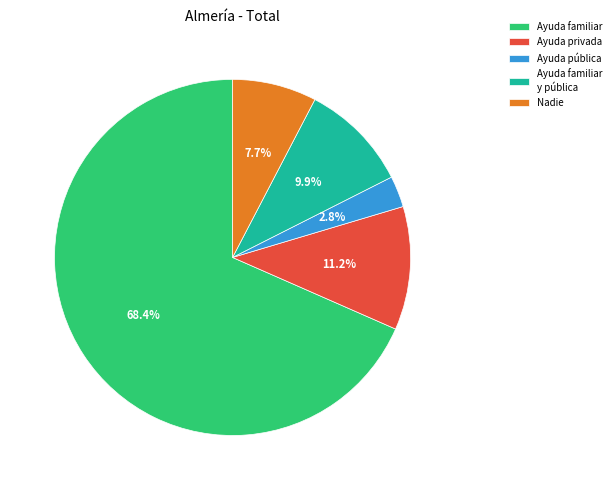

True or false: Ayuda privada accounts for 11% of the total.

True